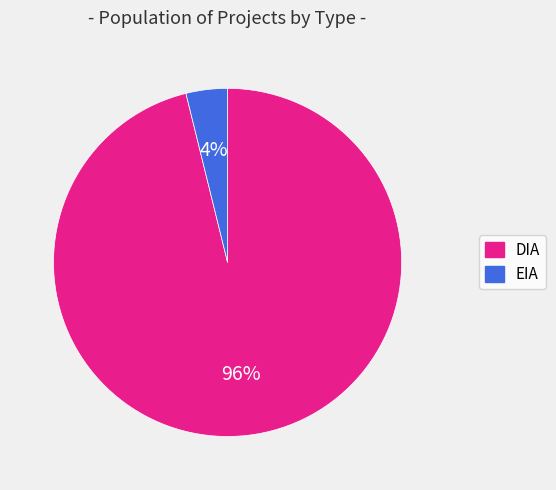

Do EIA and DIA together represent more than half of the pie?

Yes